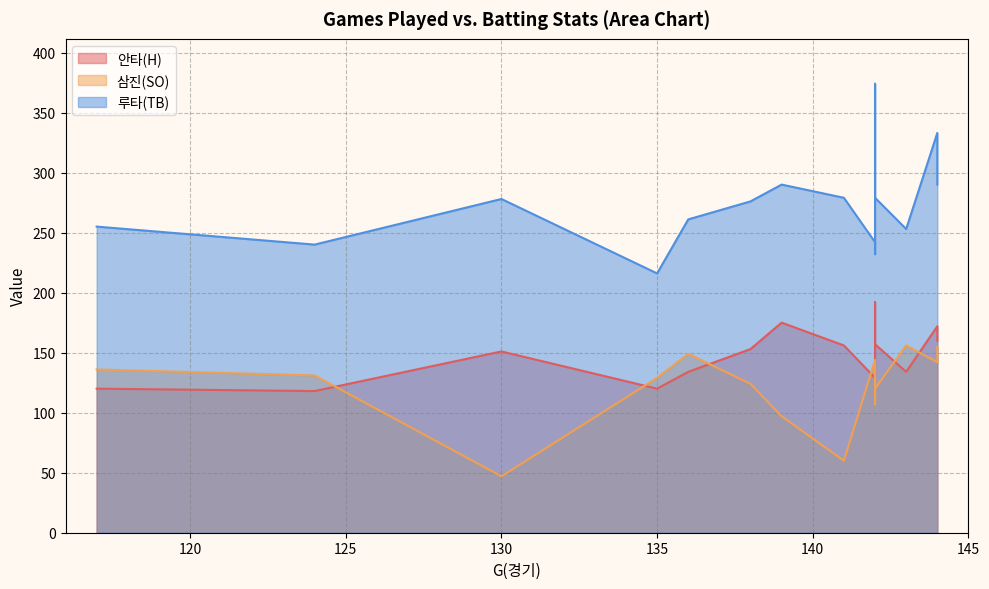

Reading left to right, extract all data points from this chart.

안타(H): 142=157	135=120	138=153	124=118	144=172	142=192	139=175	142=133	117=120	142=129	141=156	136=134	143=134	130=151	144=160
삼진(SO): 142=120	135=129	138=124	124=131	144=142	142=132	139=97	142=107	117=136	142=144	141=60	136=149	143=156	130=47	144=155
루타(TB): 142=279	135=216	138=276	124=240	144=333	142=374	139=290	142=232	117=255	142=242	141=279	136=261	143=253	130=278	144=290